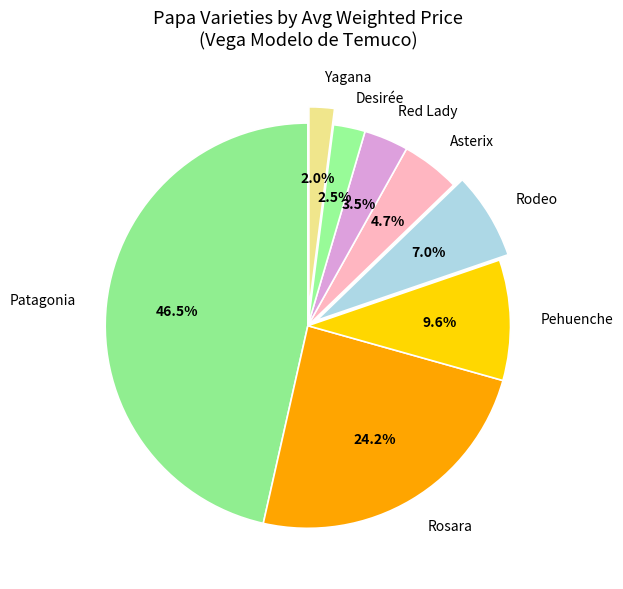

What percentage do Asterix and Desirée together represent?

7.2%